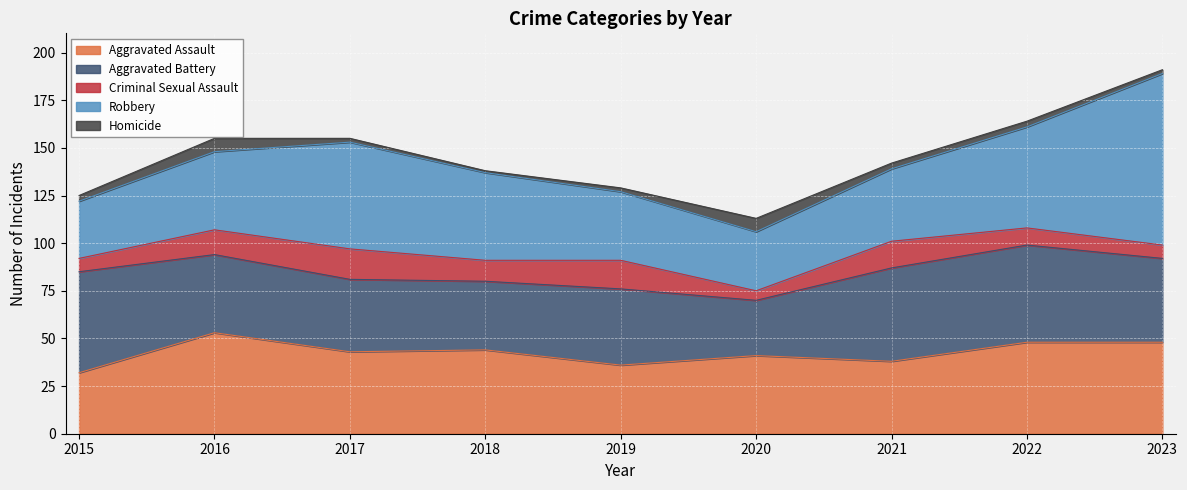

How many lines are shown in the chart?

5